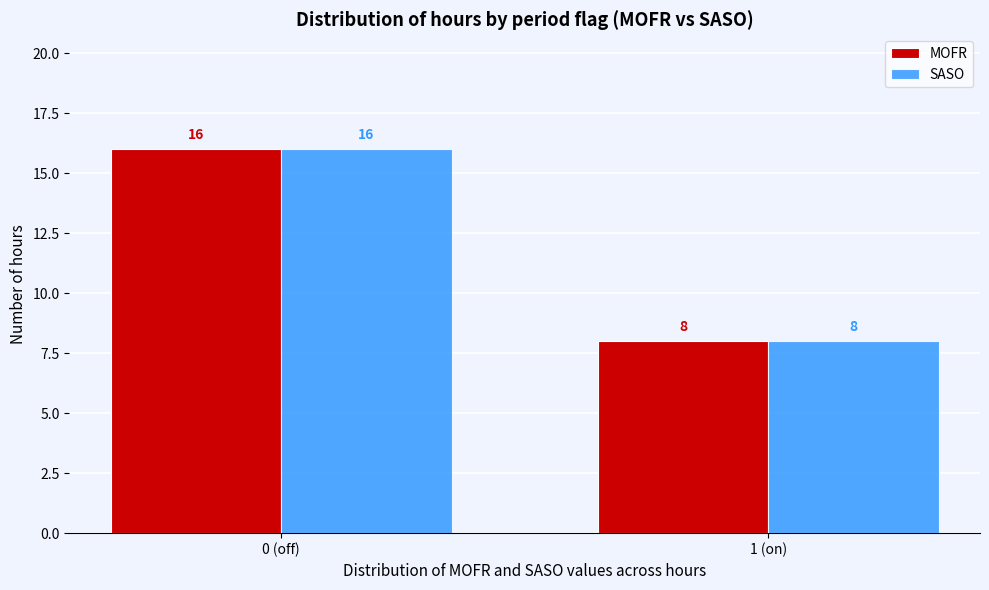

Reading right to left, transcribe all the data shown in this chart.

MOFR: 8	16
SASO: 8	16